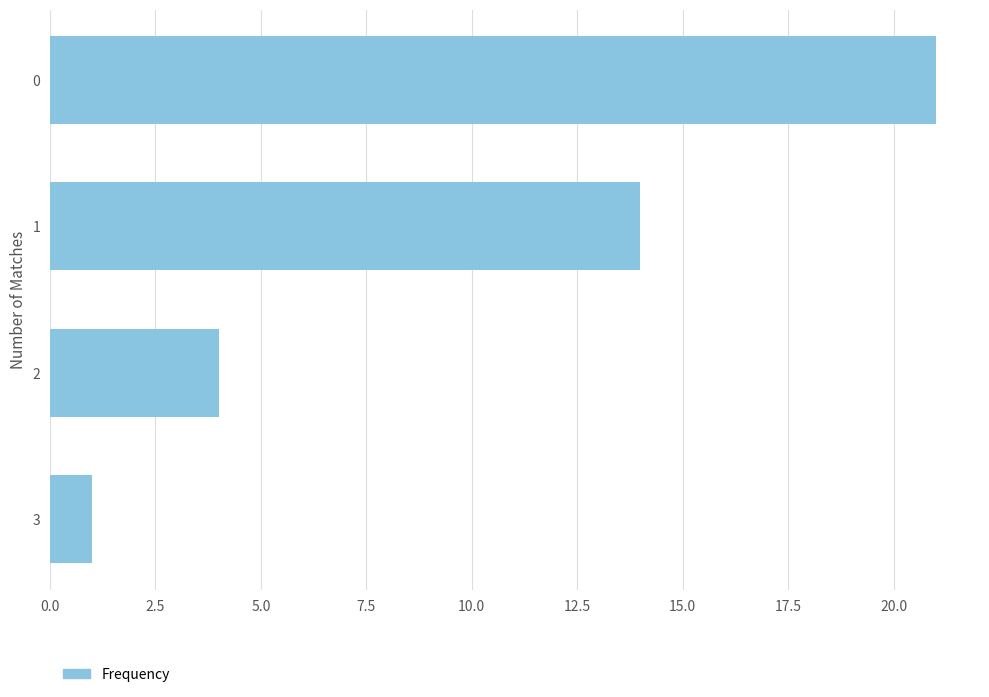

The value at 1 is 14. True or false?

True